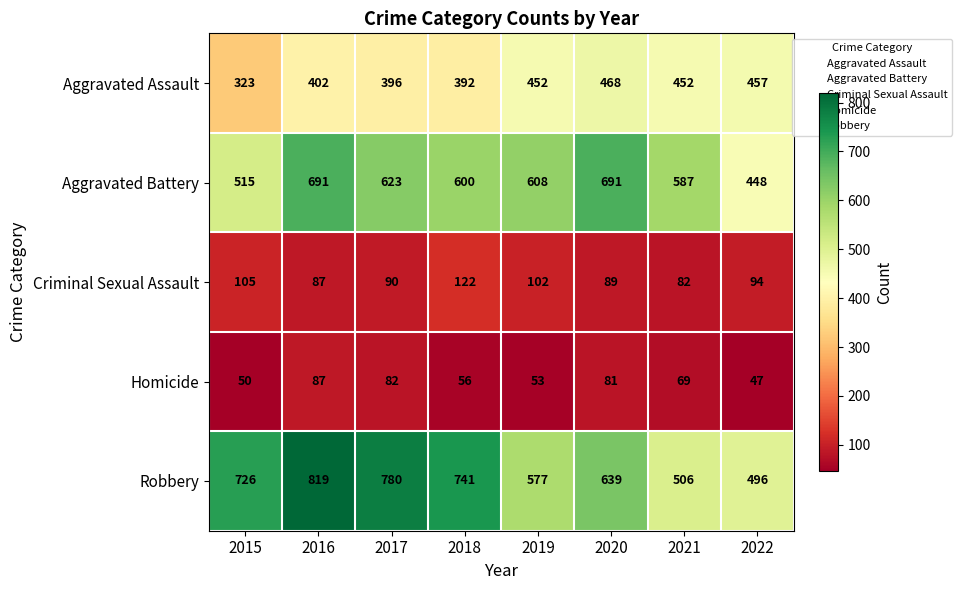

List the series in order of their peak value, highest first.

Robbery, Aggravated Battery, Aggravated Assault, Criminal Sexual Assault, Homicide